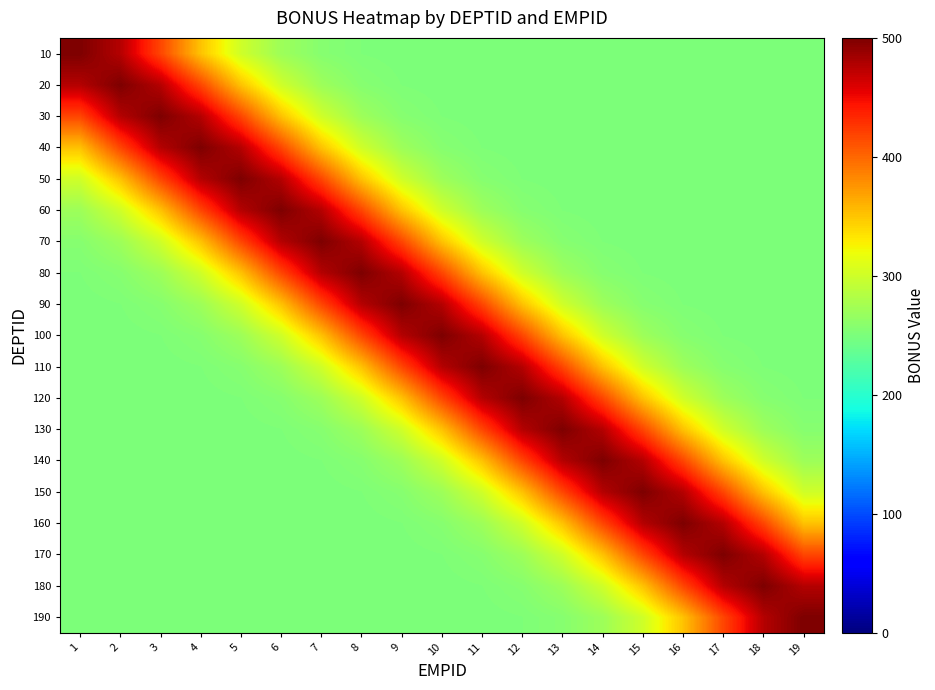

Reading left to right, list all the values displayed in this chart.

10: 1=500.0	2=476.2	3=417.6	4=351.6	5=300.5	6=270.5	7=256.8	8=251.9	9=250.4	10=250.1	11=250.0	12=250.0	13=250.0	14=250.0	15=250.0	16=250.0	17=250.0	18=250.0	19=250.0
20: 1=476.2	2=500.0	3=476.2	4=417.6	5=351.6	6=300.5	7=270.5	8=256.8	9=251.9	10=250.4	11=250.1	12=250.0	13=250.0	14=250.0	15=250.0	16=250.0	17=250.0	18=250.0	19=250.0
30: 1=417.6	2=476.2	3=500.0	4=476.2	5=417.6	6=351.6	7=300.5	8=270.5	9=256.8	10=251.9	11=250.4	12=250.1	13=250.0	14=250.0	15=250.0	16=250.0	17=250.0	18=250.0	19=250.0
40: 1=351.6	2=417.6	3=476.2	4=500.0	5=476.2	6=417.6	7=351.6	8=300.5	9=270.5	10=256.8	11=251.9	12=250.4	13=250.1	14=250.0	15=250.0	16=250.0	17=250.0	18=250.0	19=250.0
50: 1=300.5	2=351.6	3=417.6	4=476.2	5=500.0	6=476.2	7=417.6	8=351.6	9=300.5	10=270.5	11=256.8	12=251.9	13=250.4	14=250.1	15=250.0	16=250.0	17=250.0	18=250.0	19=250.0
60: 1=270.5	2=300.5	3=351.6	4=417.6	5=476.2	6=500.0	7=476.2	8=417.6	9=351.6	10=300.5	11=270.5	12=256.8	13=251.9	14=250.4	15=250.1	16=250.0	17=250.0	18=250.0	19=250.0
70: 1=256.8	2=270.5	3=300.5	4=351.6	5=417.6	6=476.2	7=500.0	8=476.2	9=417.6	10=351.6	11=300.5	12=270.5	13=256.8	14=251.9	15=250.4	16=250.1	17=250.0	18=250.0	19=250.0
80: 1=251.9	2=256.8	3=270.5	4=300.5	5=351.6	6=417.6	7=476.2	8=500.0	9=476.2	10=417.6	11=351.6	12=300.5	13=270.5	14=256.8	15=251.9	16=250.4	17=250.1	18=250.0	19=250.0
90: 1=250.4	2=251.9	3=256.8	4=270.5	5=300.5	6=351.6	7=417.6	8=476.2	9=500.0	10=476.2	11=417.6	12=351.6	13=300.5	14=270.5	15=256.8	16=251.9	17=250.4	18=250.1	19=250.0
100: 1=250.1	2=250.4	3=251.9	4=256.8	5=270.5	6=300.5	7=351.6	8=417.6	9=476.2	10=500.0	11=476.2	12=417.6	13=351.6	14=300.5	15=270.5	16=256.8	17=251.9	18=250.4	19=250.1
110: 1=250.0	2=250.1	3=250.4	4=251.9	5=256.8	6=270.5	7=300.5	8=351.6	9=417.6	10=476.2	11=500.0	12=476.2	13=417.6	14=351.6	15=300.5	16=270.5	17=256.8	18=251.9	19=250.4
120: 1=250.0	2=250.0	3=250.1	4=250.4	5=251.9	6=256.8	7=270.5	8=300.5	9=351.6	10=417.6	11=476.2	12=500.0	13=476.2	14=417.6	15=351.6	16=300.5	17=270.5	18=256.8	19=251.9
130: 1=250.0	2=250.0	3=250.0	4=250.1	5=250.4	6=251.9	7=256.8	8=270.5	9=300.5	10=351.6	11=417.6	12=476.2	13=500.0	14=476.2	15=417.6	16=351.6	17=300.5	18=270.5	19=256.8
140: 1=250.0	2=250.0	3=250.0	4=250.0	5=250.1	6=250.4	7=251.9	8=256.8	9=270.5	10=300.5	11=351.6	12=417.6	13=476.2	14=500.0	15=476.2	16=417.6	17=351.6	18=300.5	19=270.5
150: 1=250.0	2=250.0	3=250.0	4=250.0	5=250.0	6=250.1	7=250.4	8=251.9	9=256.8	10=270.5	11=300.5	12=351.6	13=417.6	14=476.2	15=500.0	16=476.2	17=417.6	18=351.6	19=300.5
160: 1=250.0	2=250.0	3=250.0	4=250.0	5=250.0	6=250.0	7=250.1	8=250.4	9=251.9	10=256.8	11=270.5	12=300.5	13=351.6	14=417.6	15=476.2	16=500.0	17=476.2	18=417.6	19=351.6
170: 1=250.0	2=250.0	3=250.0	4=250.0	5=250.0	6=250.0	7=250.0	8=250.1	9=250.4	10=251.9	11=256.8	12=270.5	13=300.5	14=351.6	15=417.6	16=476.2	17=500.0	18=476.2	19=417.6
180: 1=250.0	2=250.0	3=250.0	4=250.0	5=250.0	6=250.0	7=250.0	8=250.0	9=250.1	10=250.4	11=251.9	12=256.8	13=270.5	14=300.5	15=351.6	16=417.6	17=476.2	18=500.0	19=476.2
190: 1=250.0	2=250.0	3=250.0	4=250.0	5=250.0	6=250.0	7=250.0	8=250.0	9=250.0	10=250.1	11=250.4	12=251.9	13=256.8	14=270.5	15=300.5	16=351.6	17=417.6	18=476.2	19=500.0